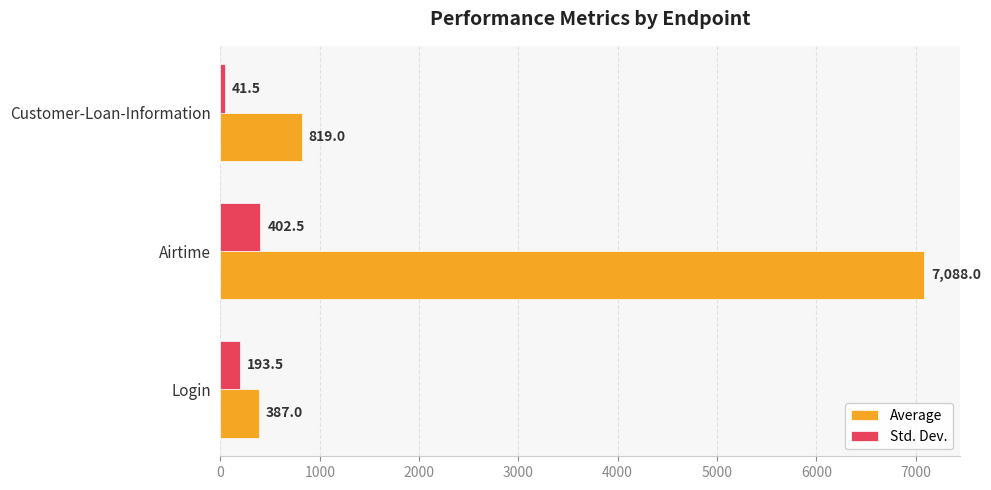

What is the sum of all Std. Dev. values?

637.5